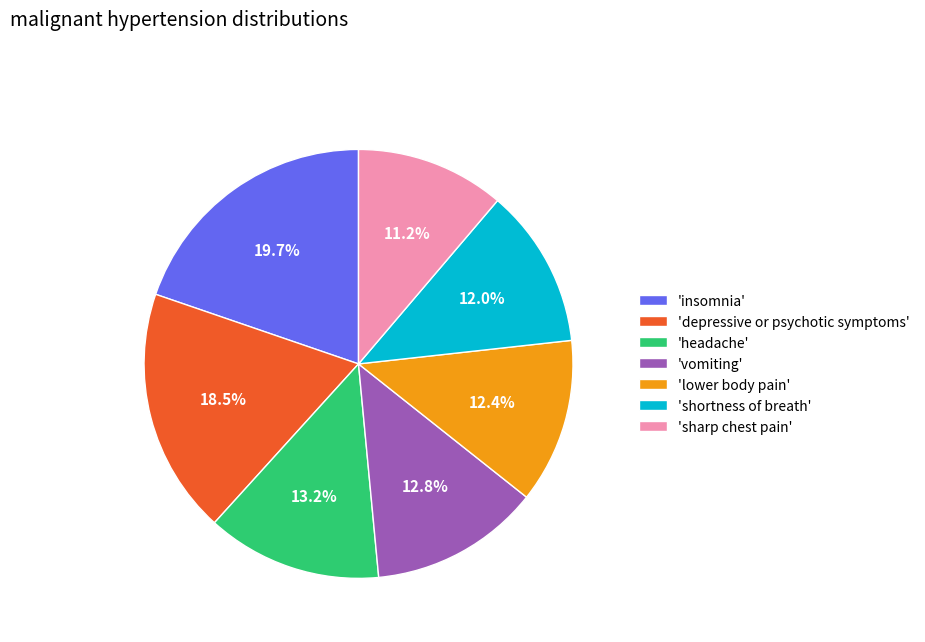

Approximately how many times larger is the value at 'lower body pain' compared to 'insomnia'?

0.6